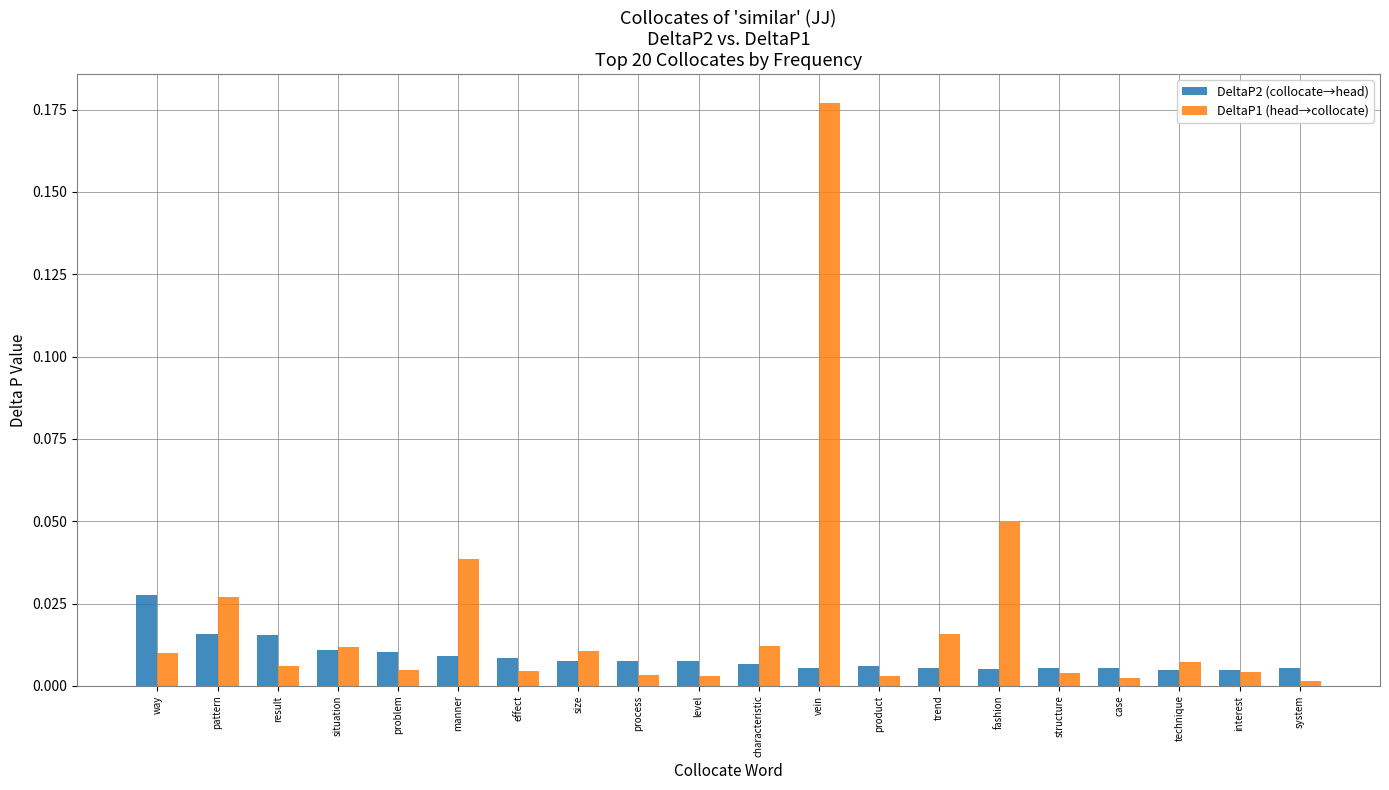

At which category is the sum across all series the highest?

vein